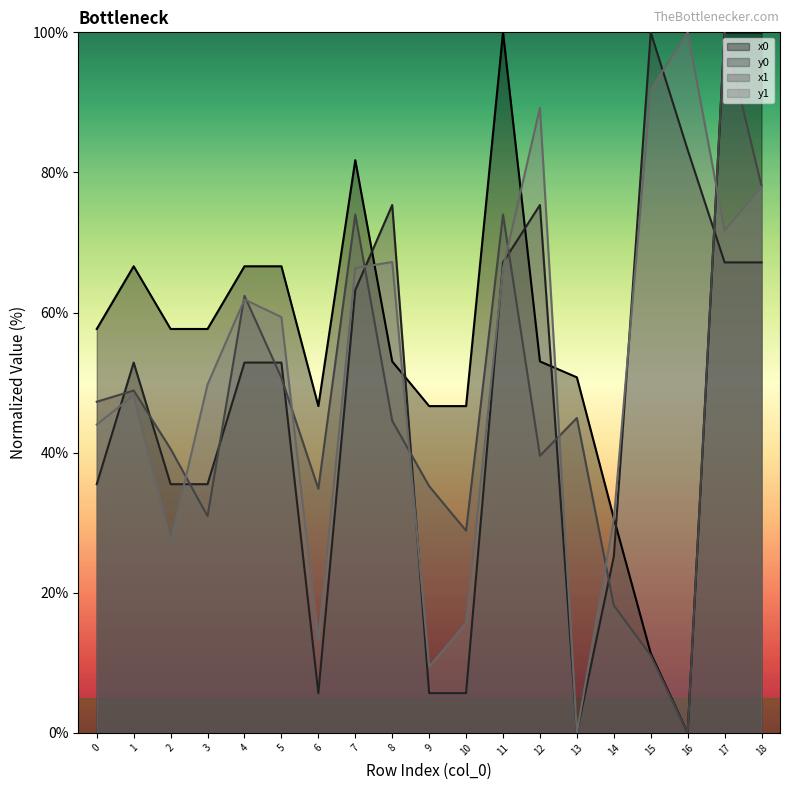

Rank the series at 15 from lowest to highest value.

x1, x0, y1, y0